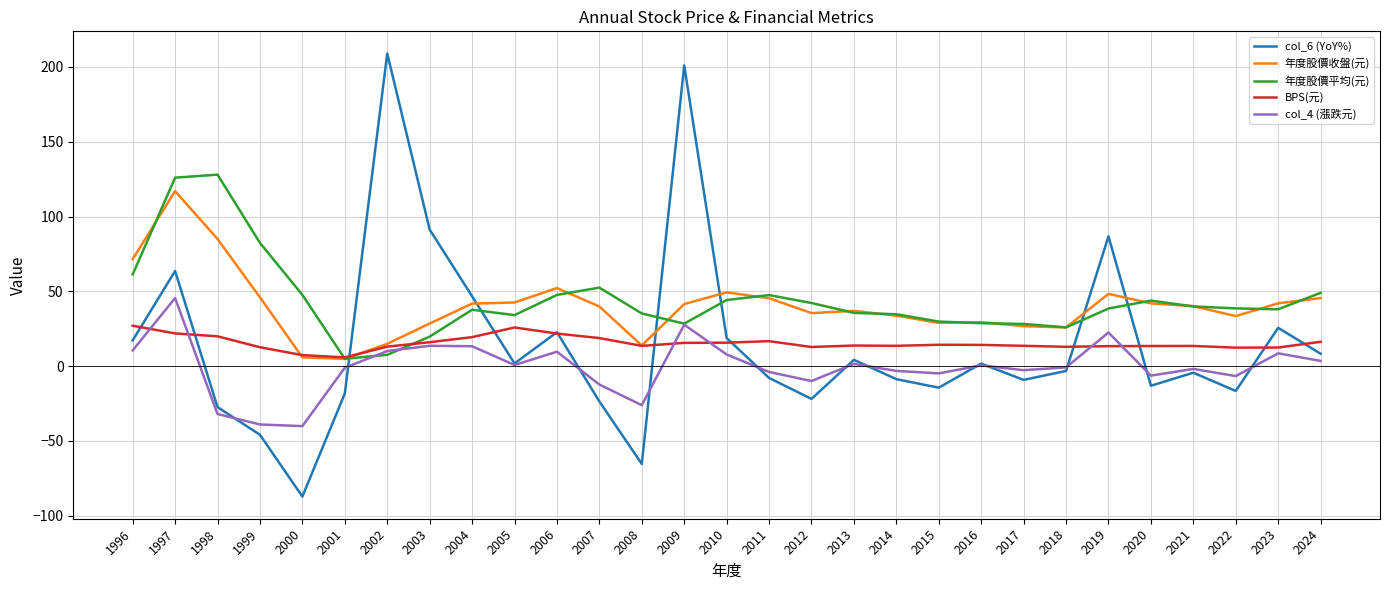

What is the difference between the 年度股價平均(元) values at 2018 and 2003?

6.2